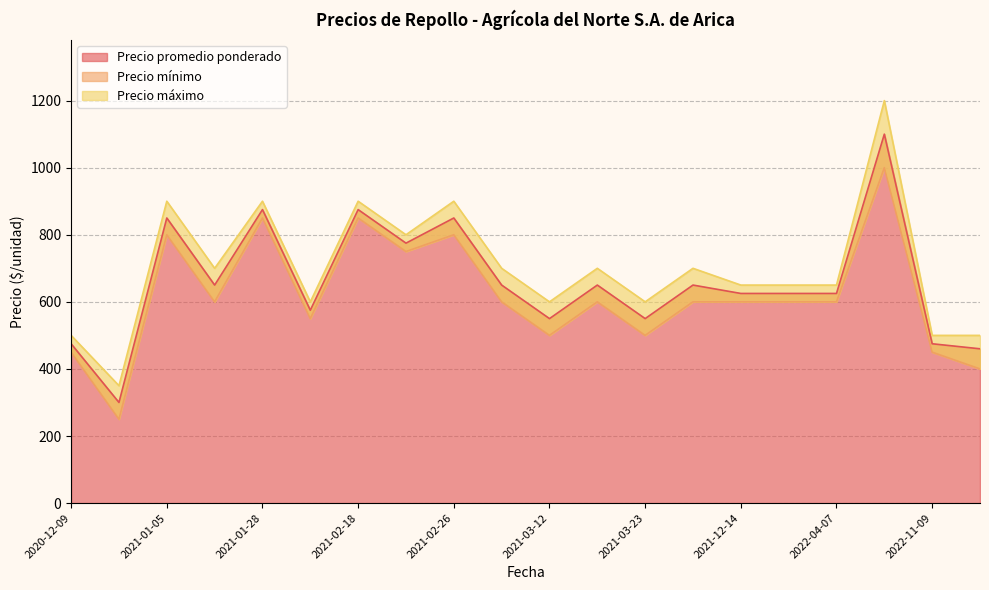

Does the chart display data point markers on the line(s)?

No